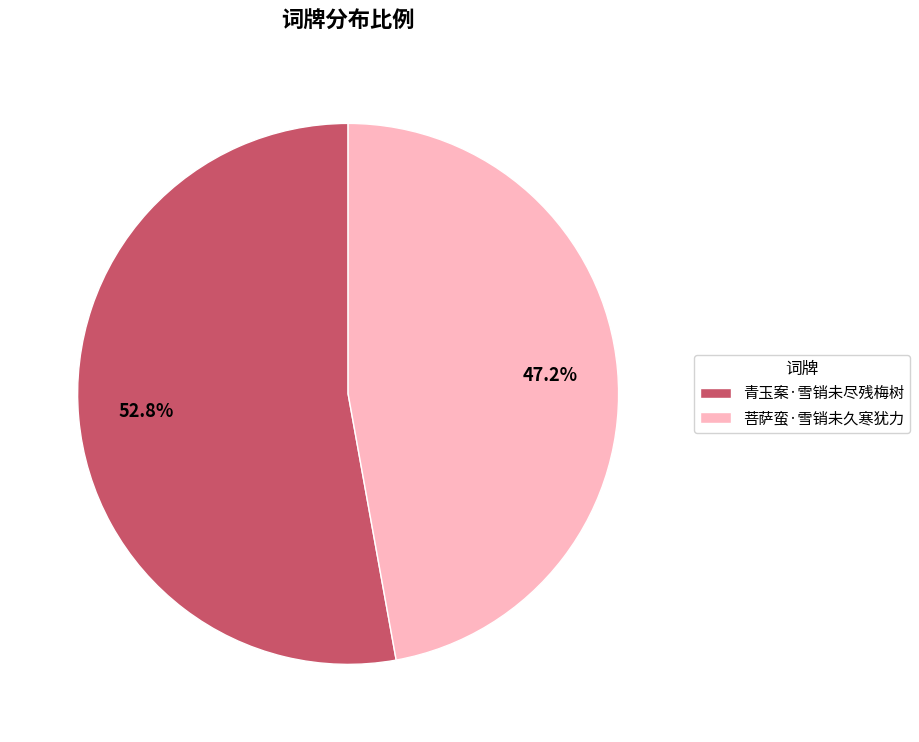

Combined, what portion of the pie is 青玉案·雪销未尽残梅树 and 菩萨蛮·雪销未久寒犹力?

100.0%